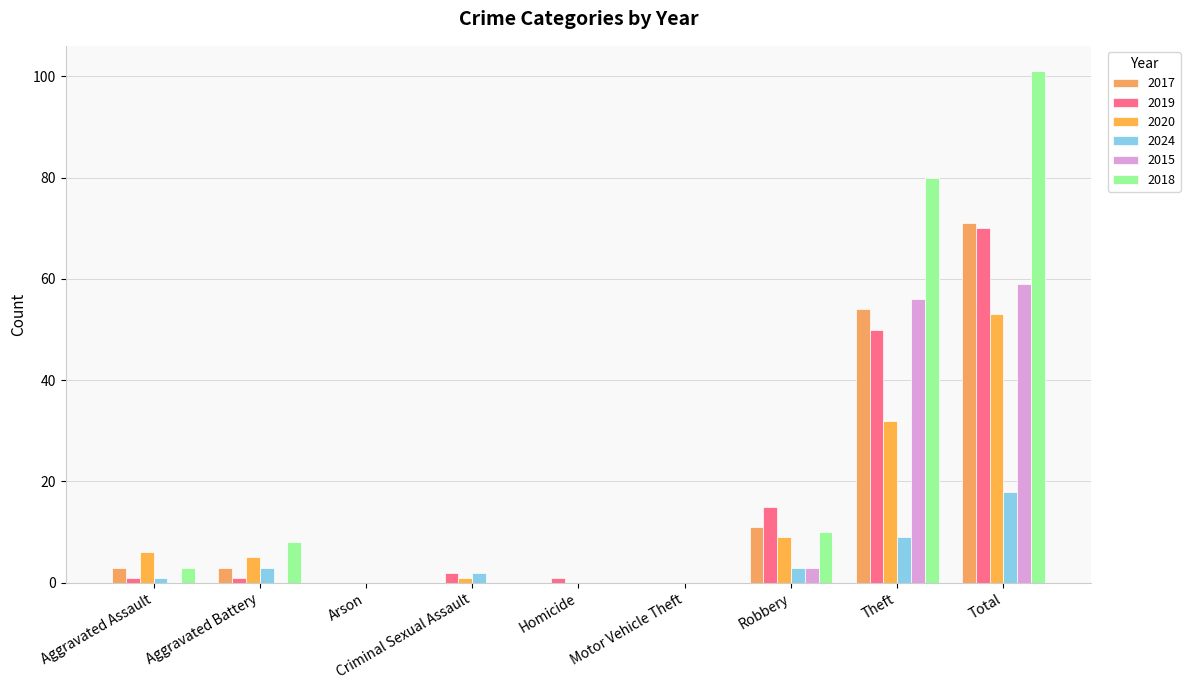

Is it true that 2020 equals 26 at Motor Vehicle Theft?

False